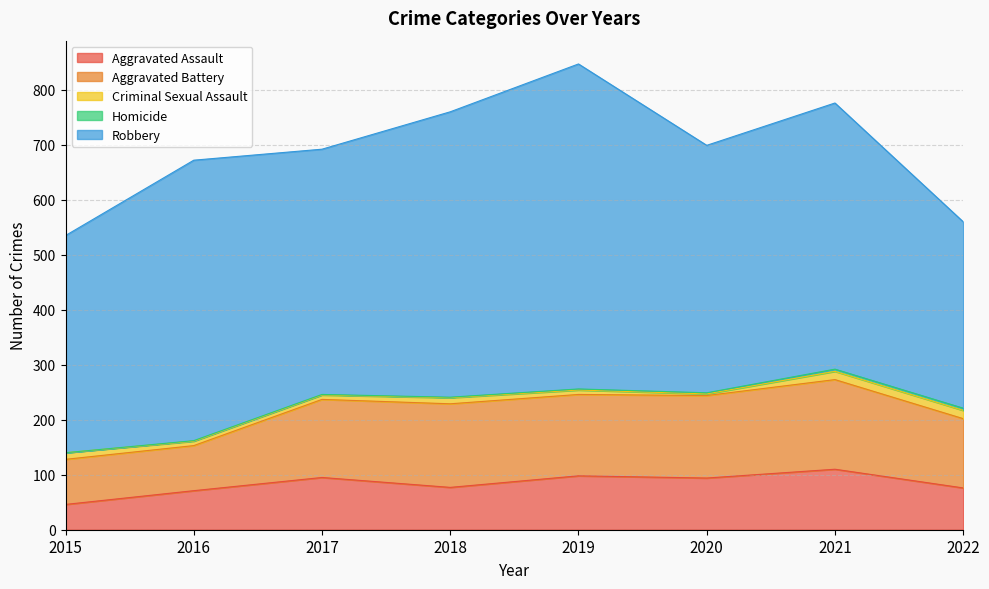

At 2016, list the series in order from largest to smallest.

Robbery, Aggravated Battery, Aggravated Assault, Criminal Sexual Assault, Homicide